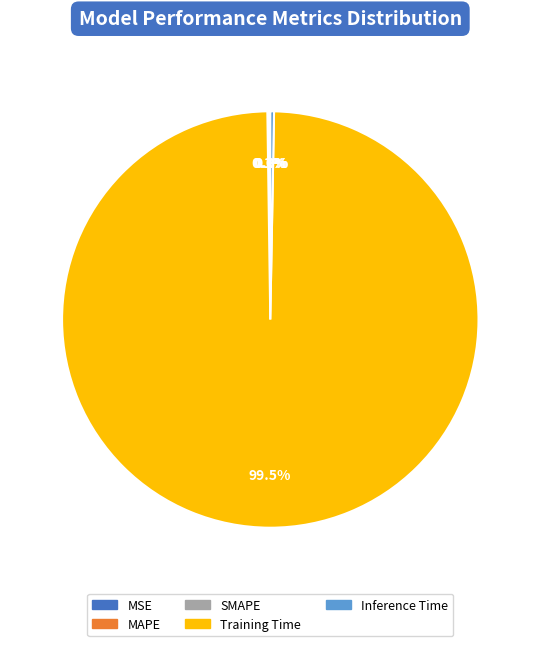

What portion of the pie excludes Inference Time?

99.7%